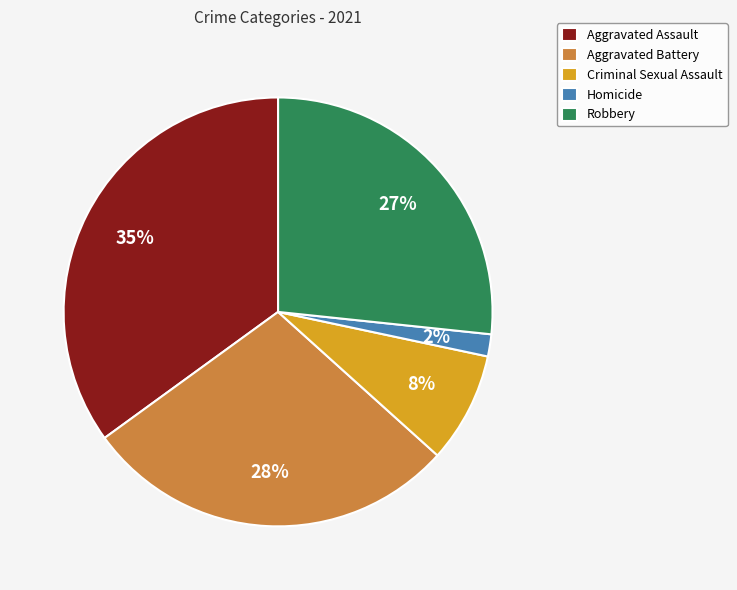

Do Criminal Sexual Assault and Homicide together represent more than half of the pie?

No